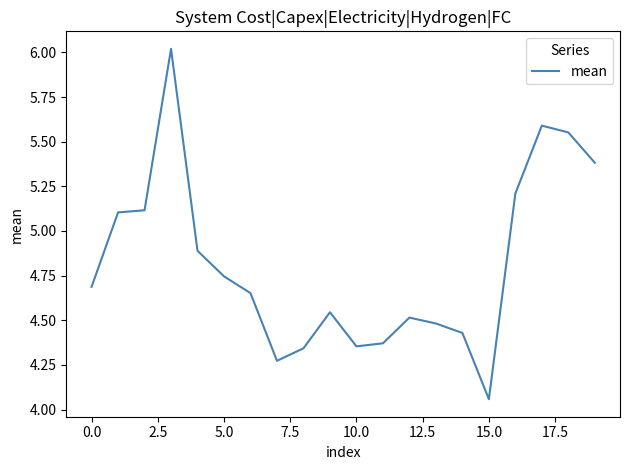

How many distinct data groups are displayed?

1